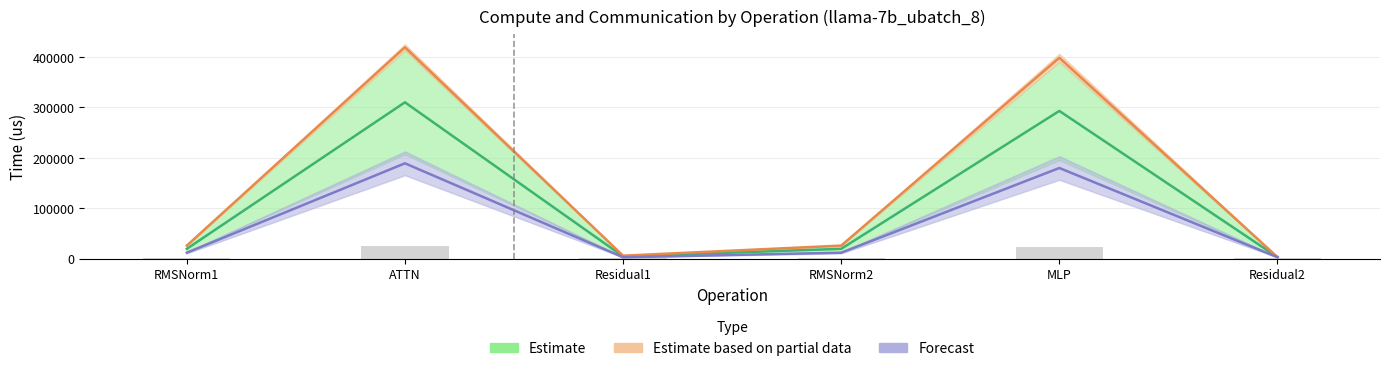

Where is wg compute nearest to the value 12578?

MLP